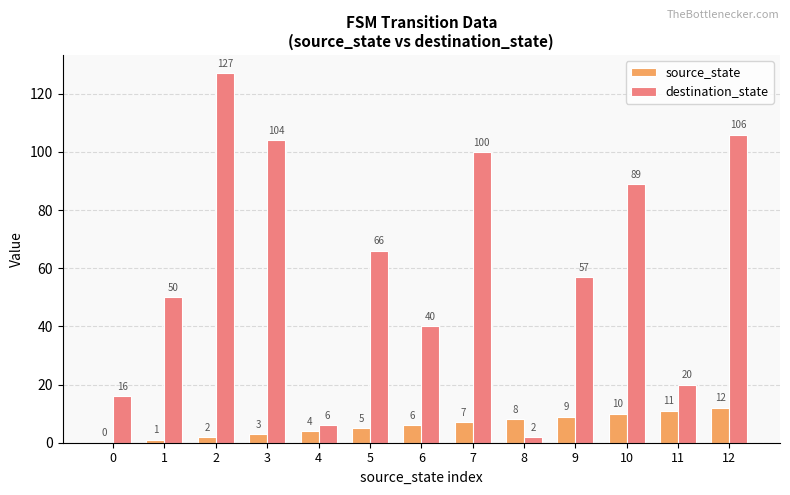

True or false: destination_state has a value of 57 at 9.

True